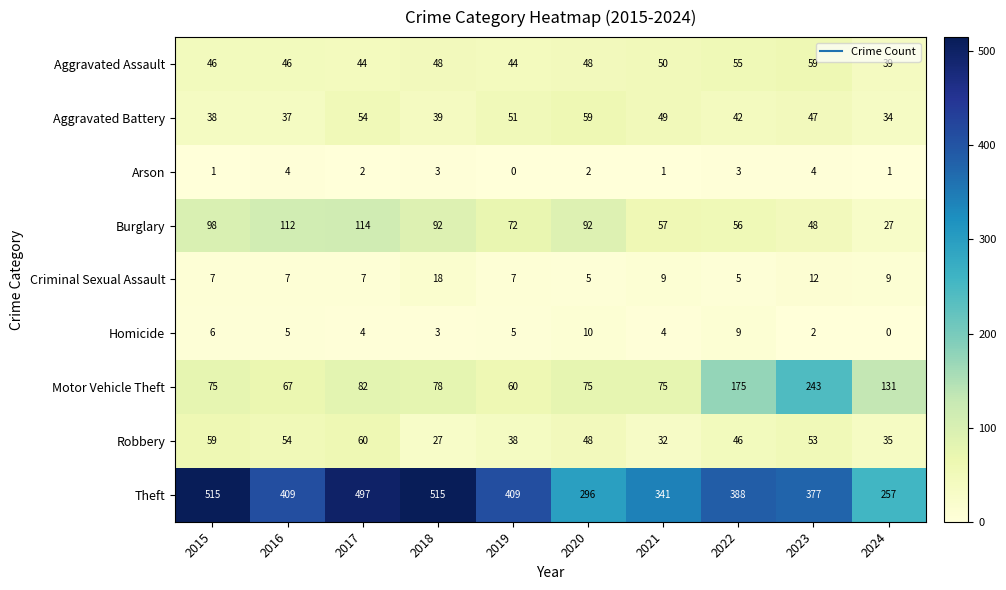

What is the sum of the Criminal Sexual Assault values at 2017 and 2022?

12